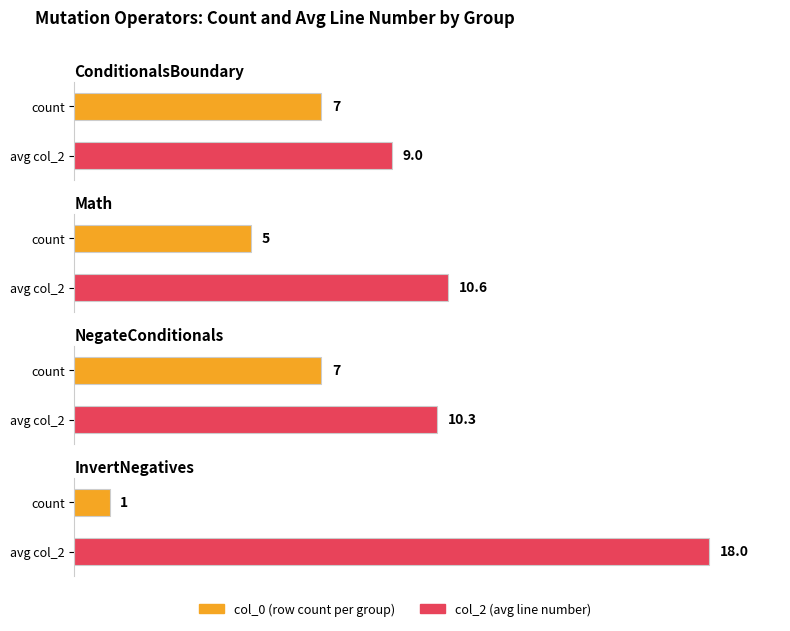

Which series changed the most between ConditionalsBoundary and Math?

col_0